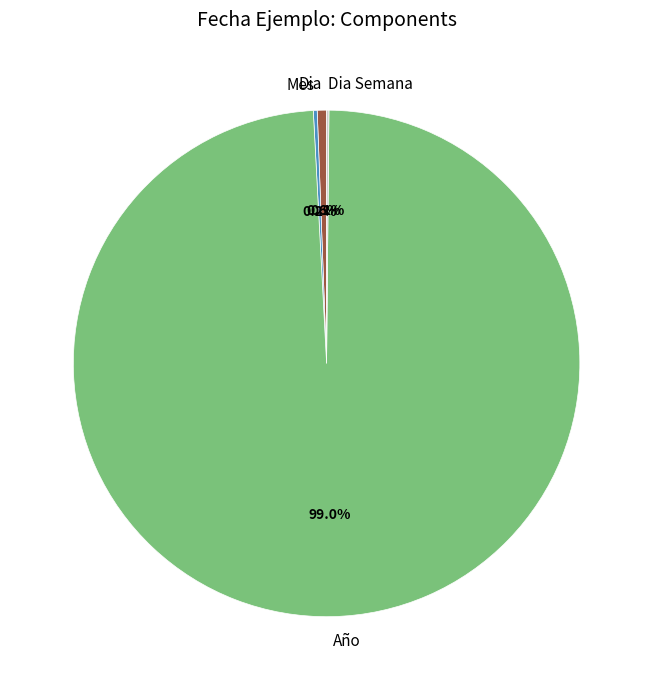

What is the largest slice in the pie chart?

Año